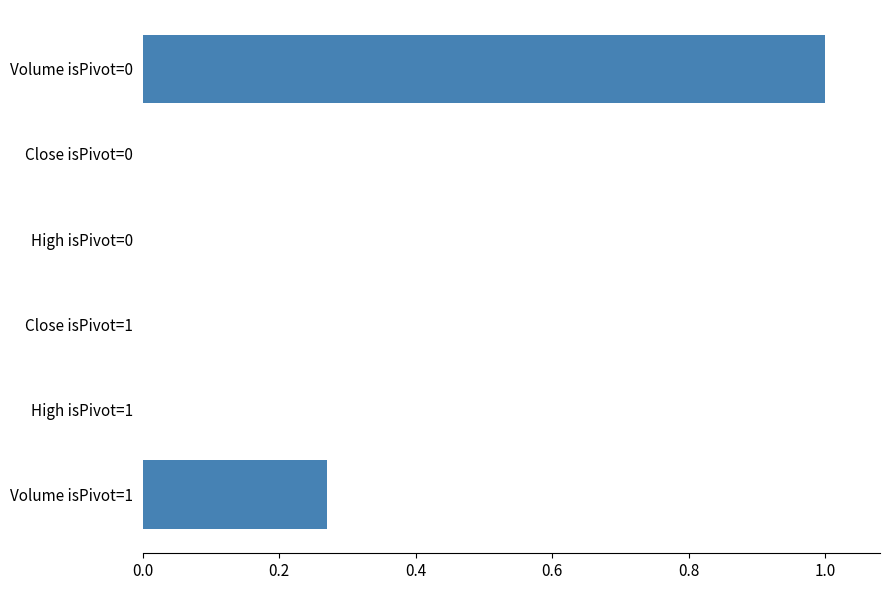

What is the maximum value shown in the chart?

1.0